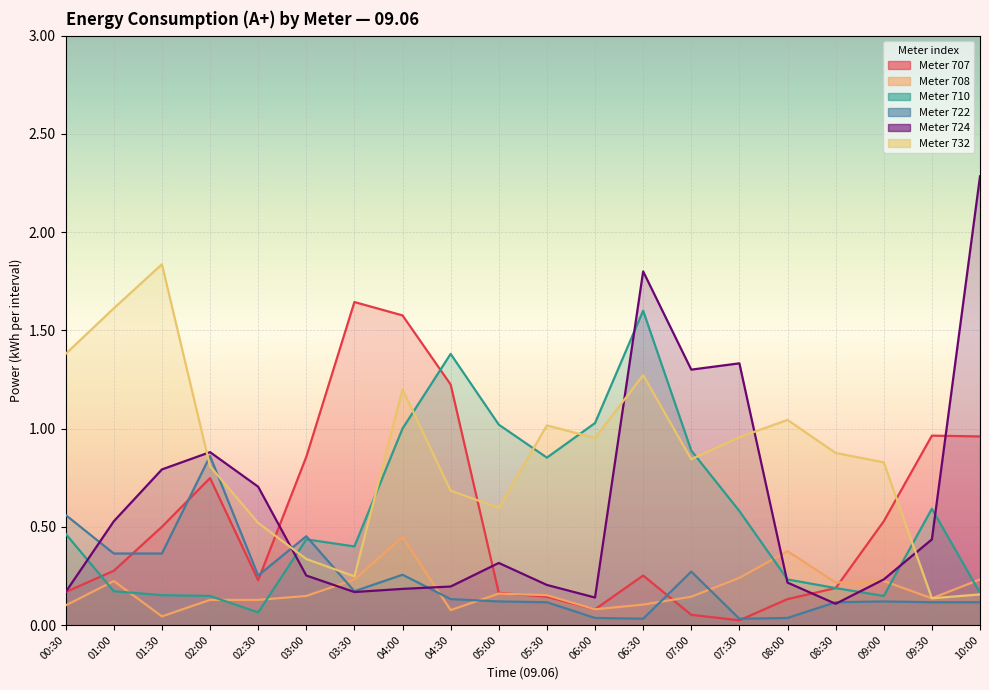

At which category does the chart reach its minimum across all series?

07:30